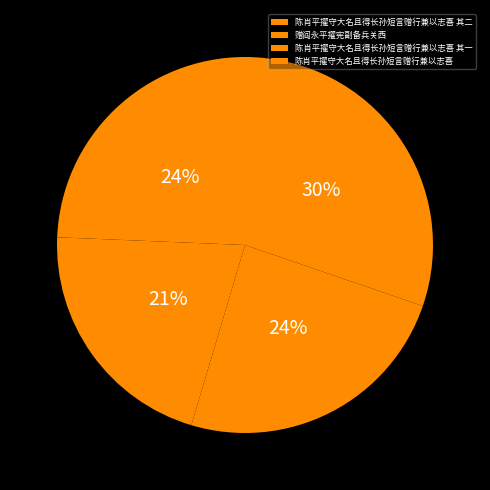

To the nearest percent, what is the difference between the largest and smallest slice percentages?

9%